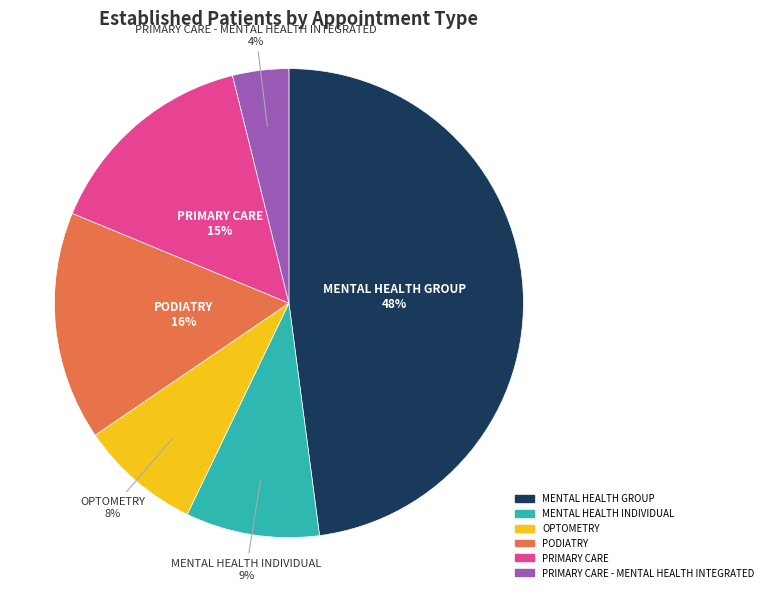

To the nearest percent, what percentage of the pie is MENTAL HEALTH INDIVIDUAL?

9%